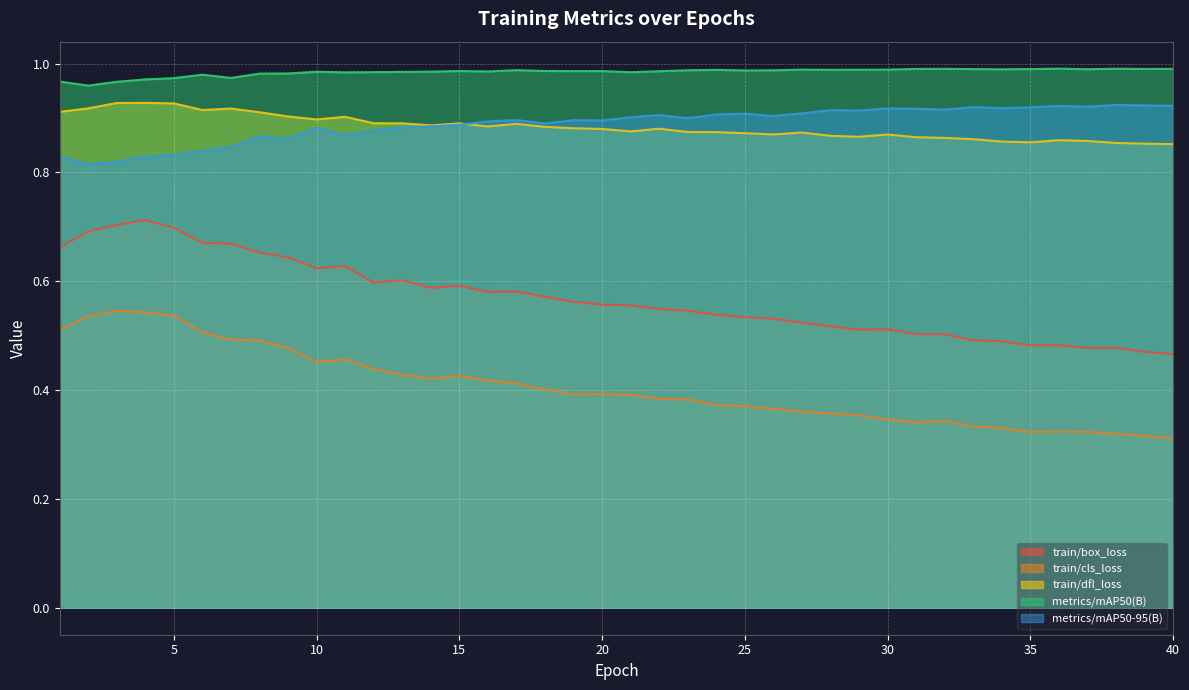

What are all the series names shown in the legend?

train/box_loss, train/cls_loss, train/dfl_loss, metrics/mAP50(B), metrics/mAP50-95(B)